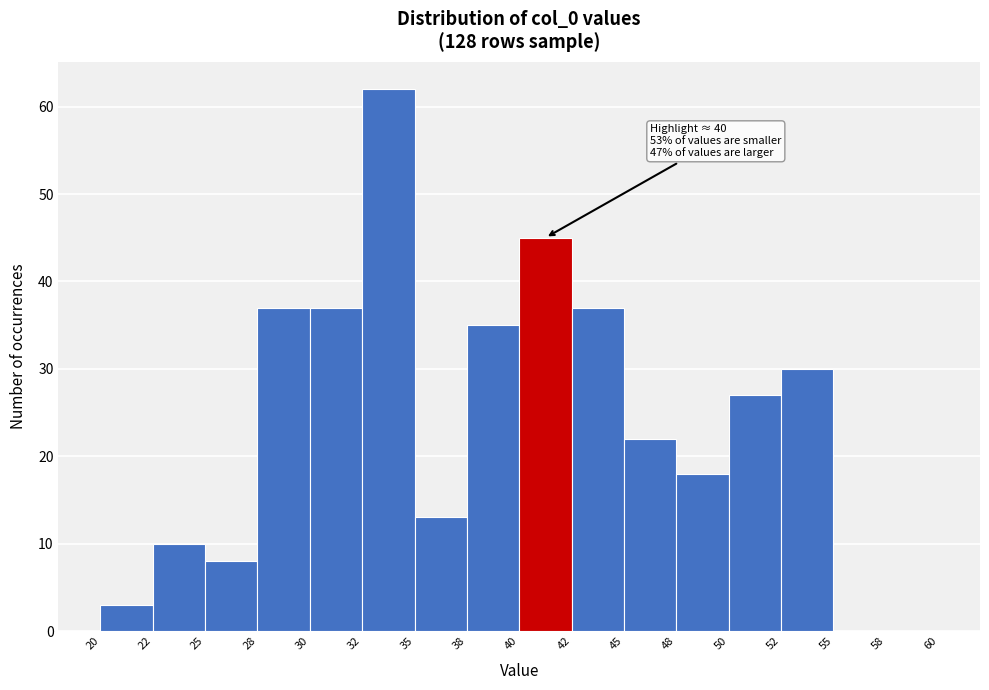

Reading left to right, extract all data points from this chart.

20=3	22=10	25=8	28=37	30=37	32=62	35=13	38=35	40=45	42=37	45=22	48=18	50=27	52=30	55=0	58=0